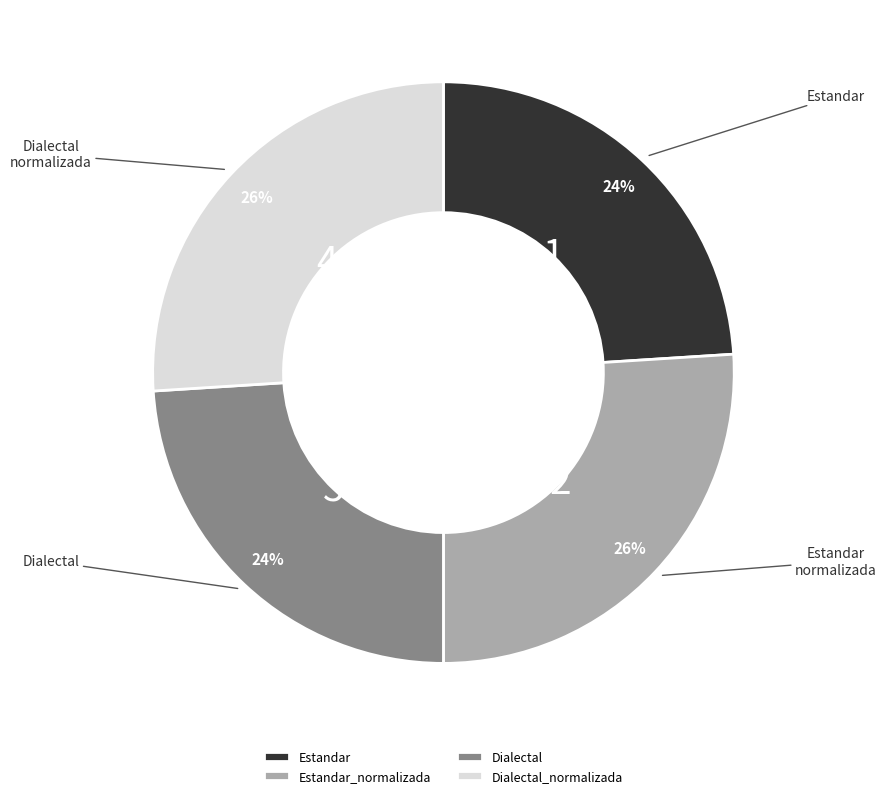

Does any single category account for the majority?

No